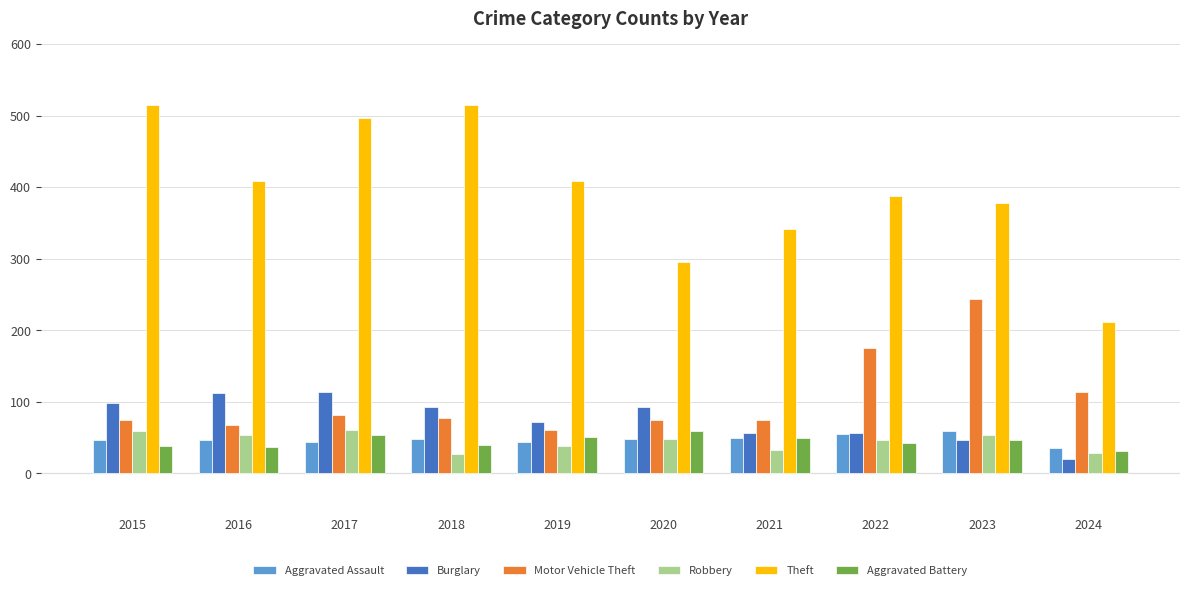

True or false: Burglary has a value of 98 at 2015.

True